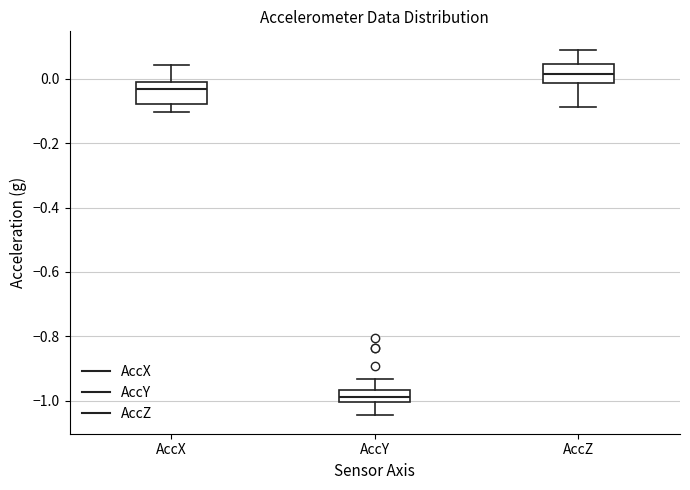

Which box's median line is the highest?

AccZ